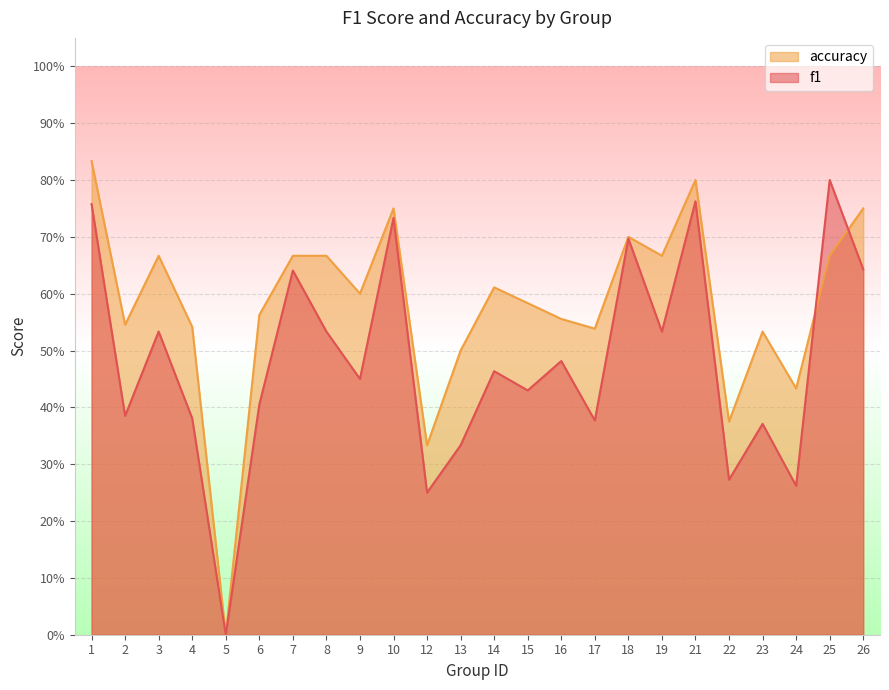

What is the difference between the second highest and minimum values in the f1 series?

0.8